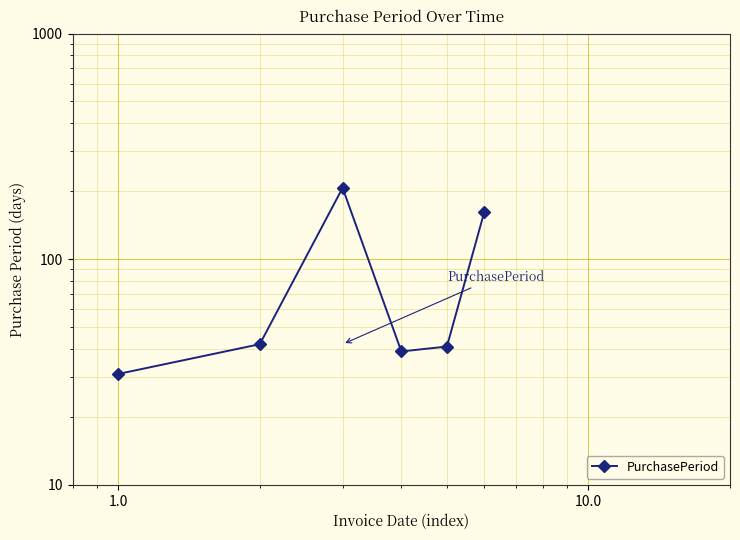

Reading left to right, extract all data points from this chart.

31	42	207	39	41	161